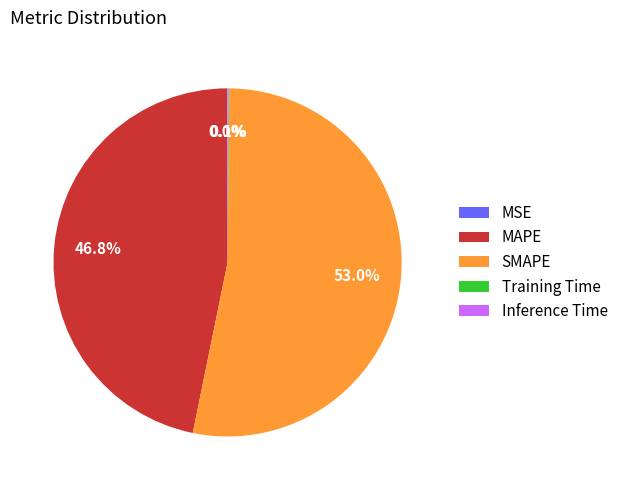

Approximately how many times larger is the value at SMAPE compared to MAPE?

1.1